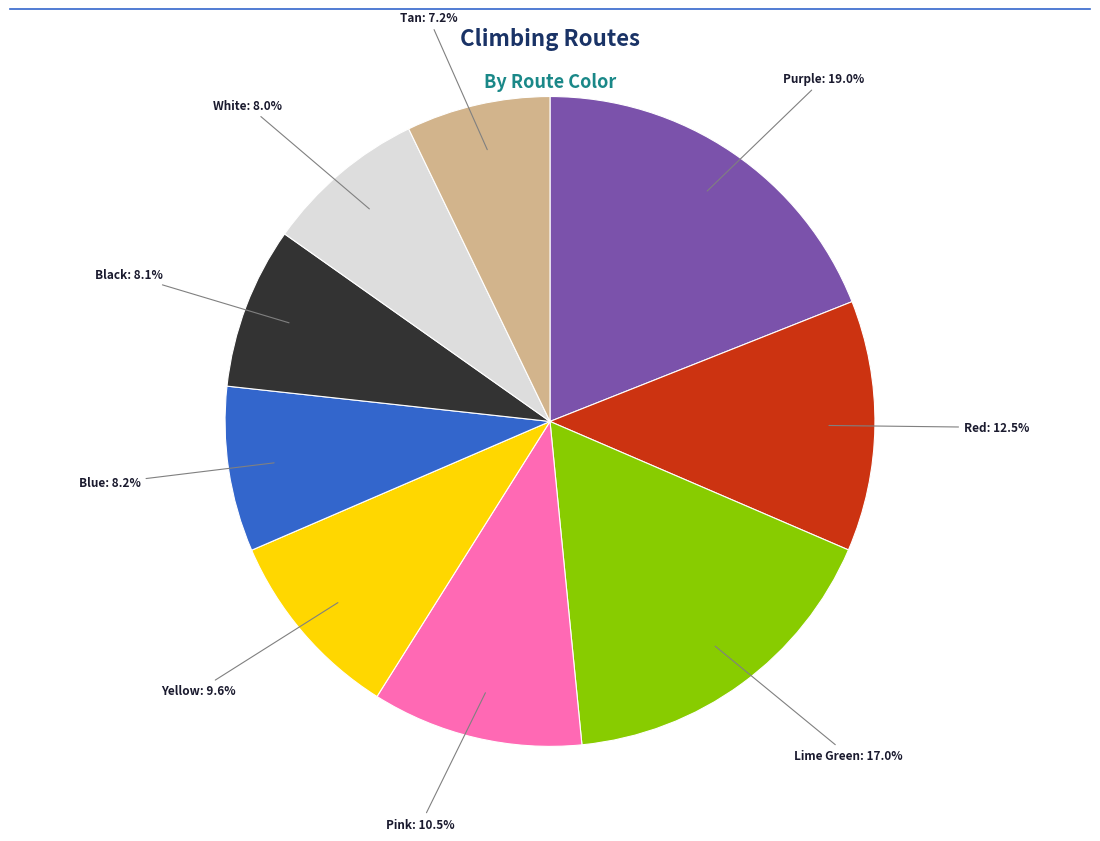

Is there any slice that represents more than half of the pie?

No